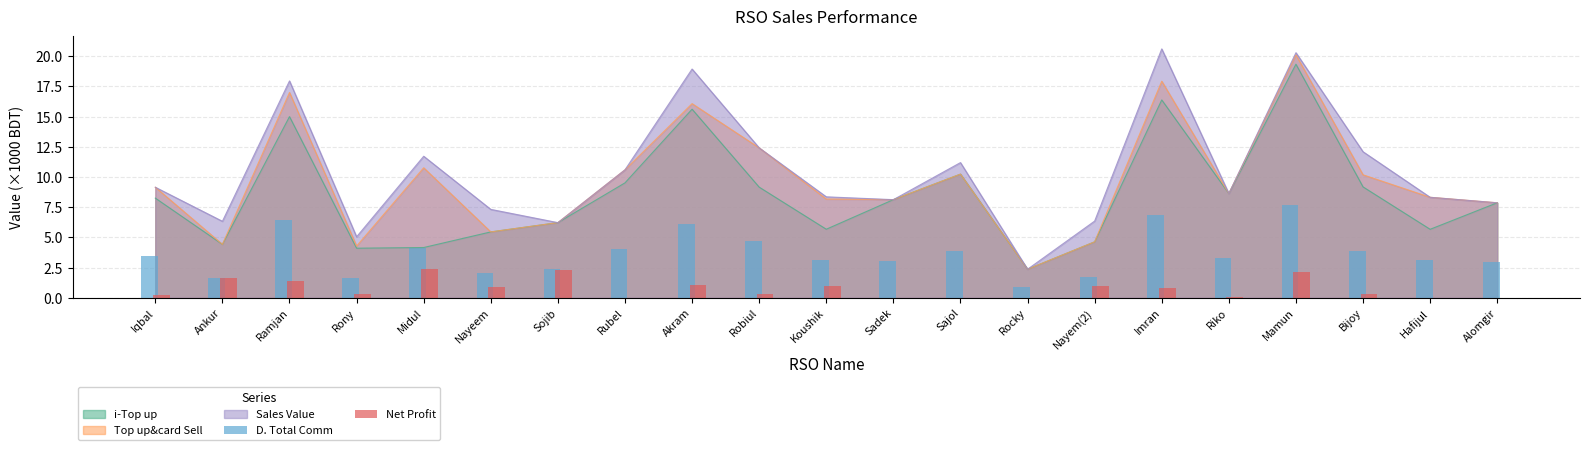

How many categories are shown in the chart?

21